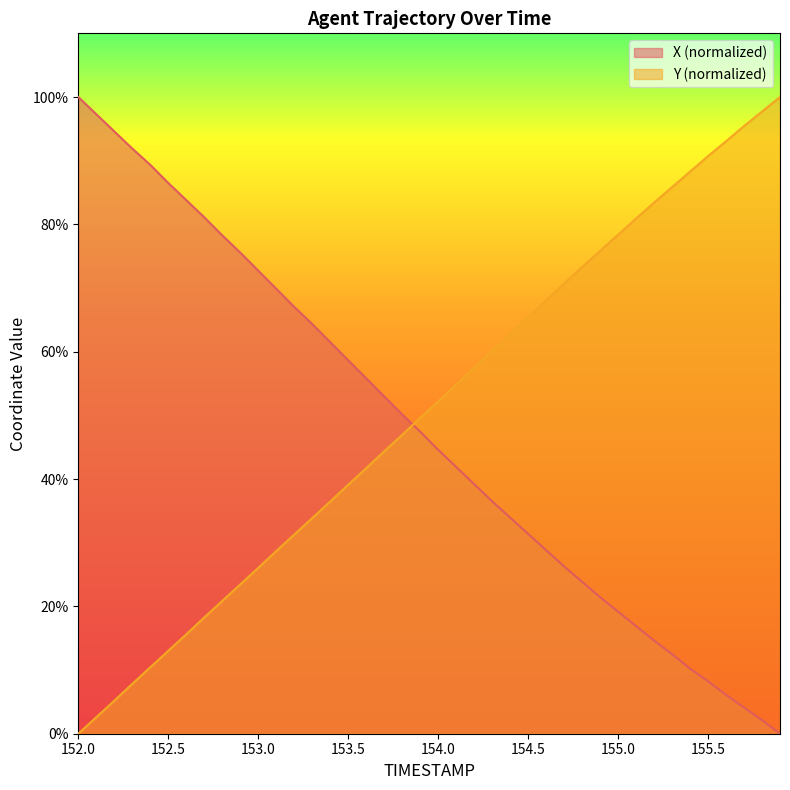

How many data points in X are above 47?

20